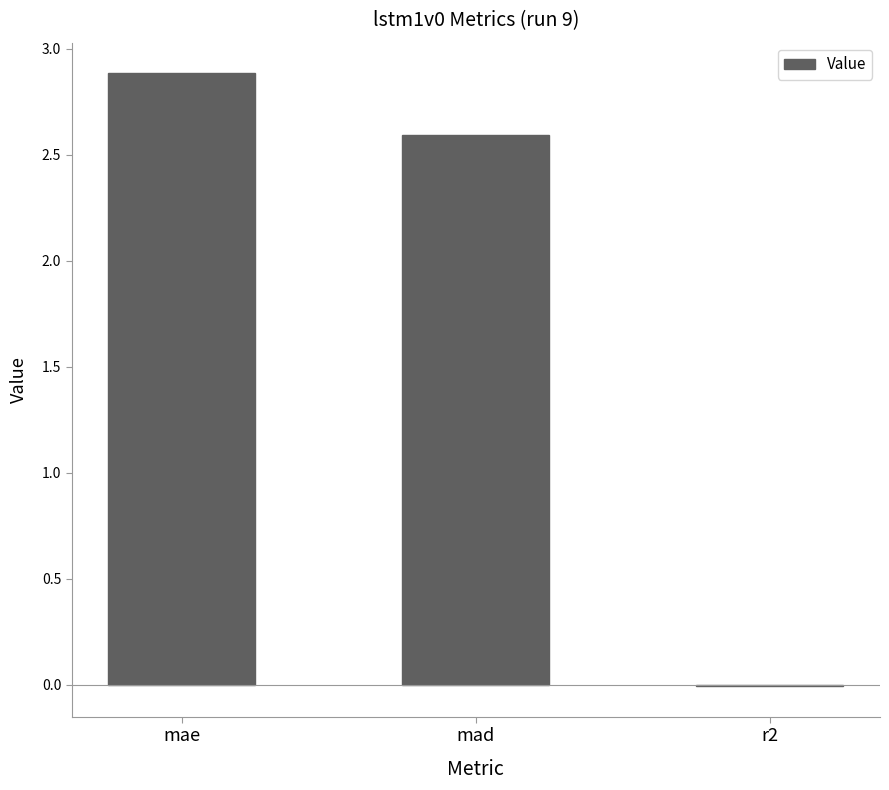

True or false: the data shows 2.9 at mae.

True